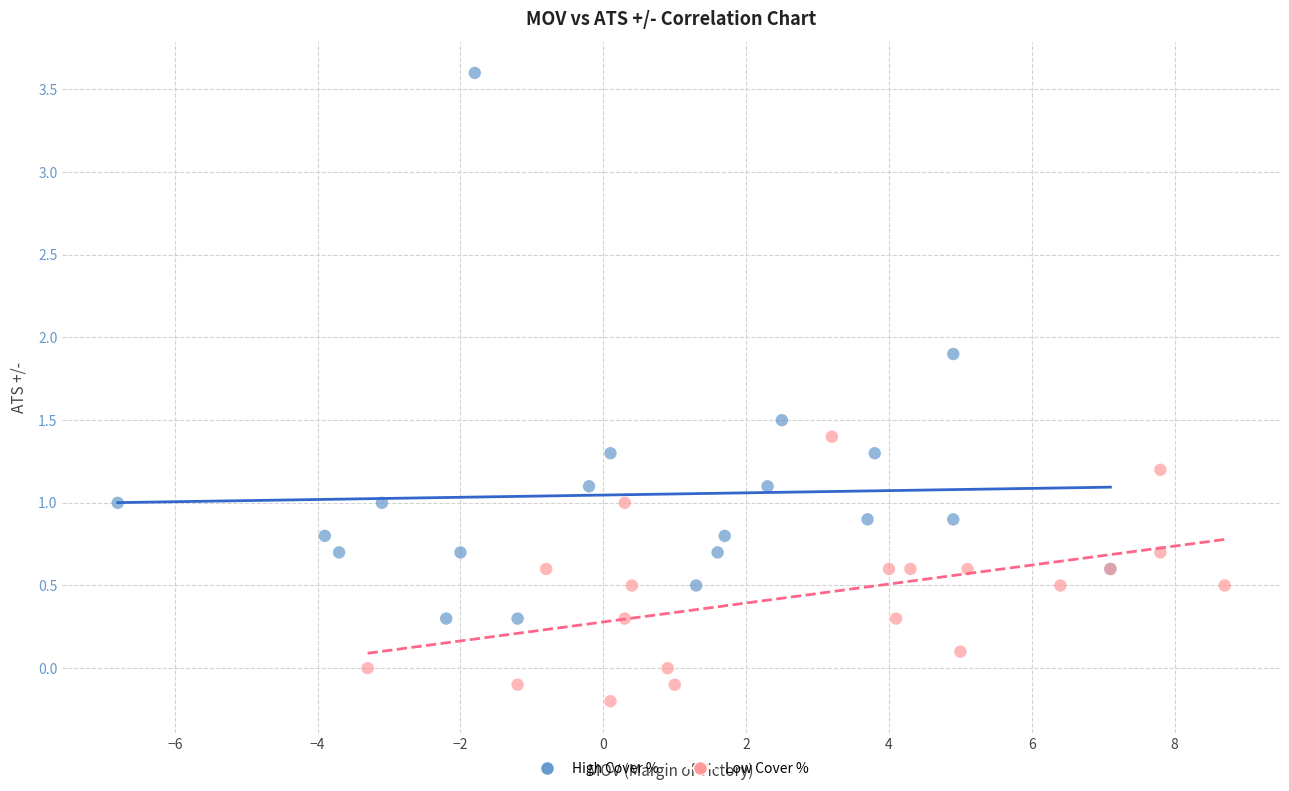

What are all the series names shown in the legend?

High Cover %, Low Cover %